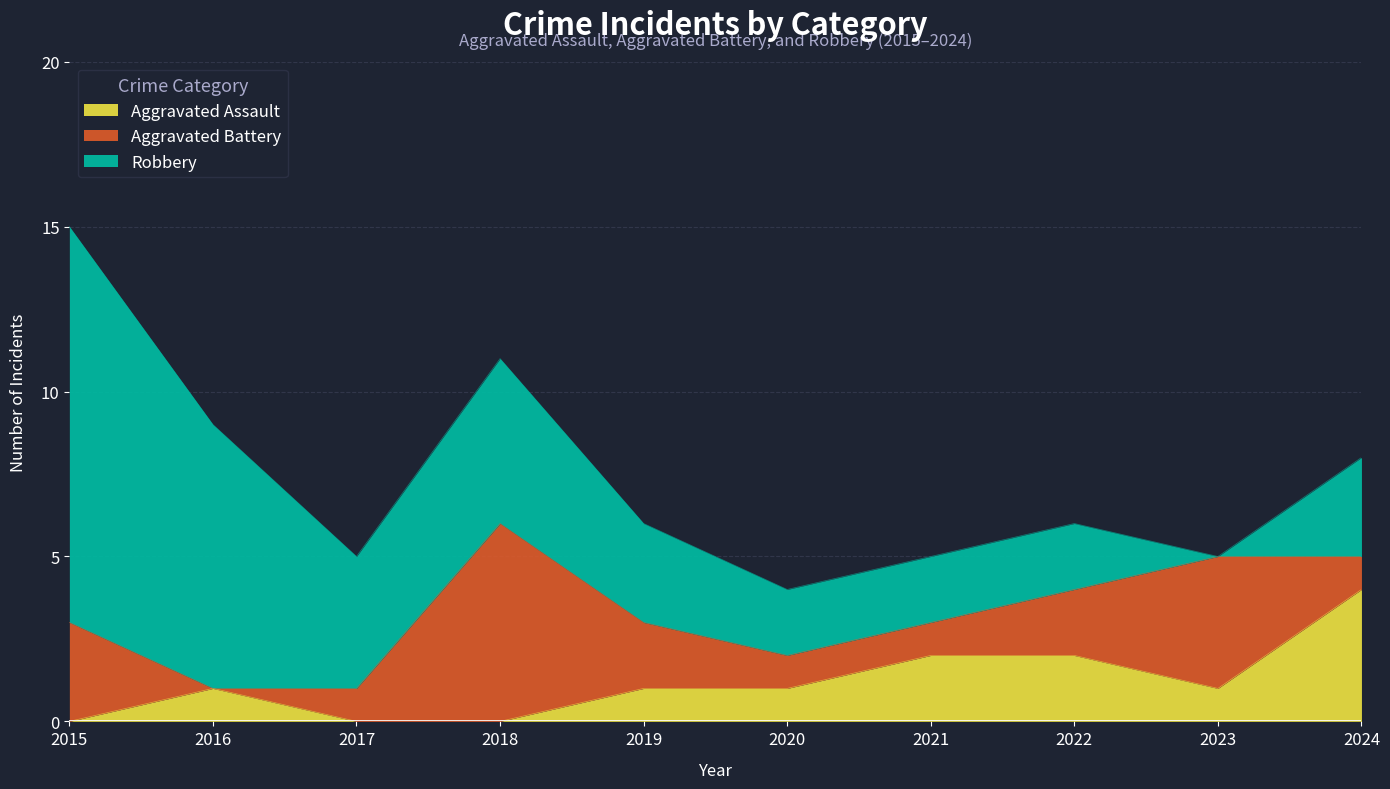

What is the value of the Aggravated Battery point at the 8th from the left?

2